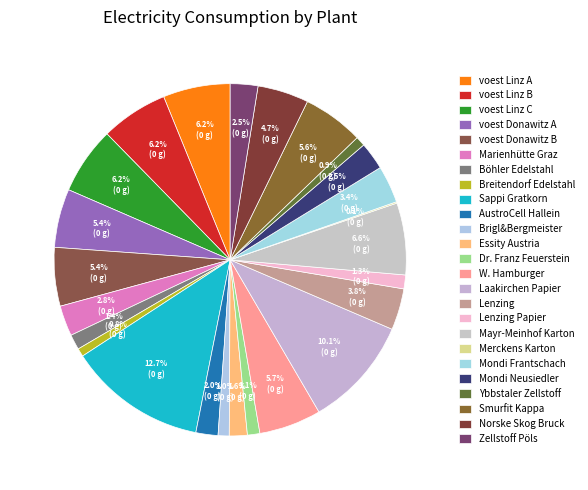

What percentage is the Böhler Edelstahl slice, to the nearest percent?

1%